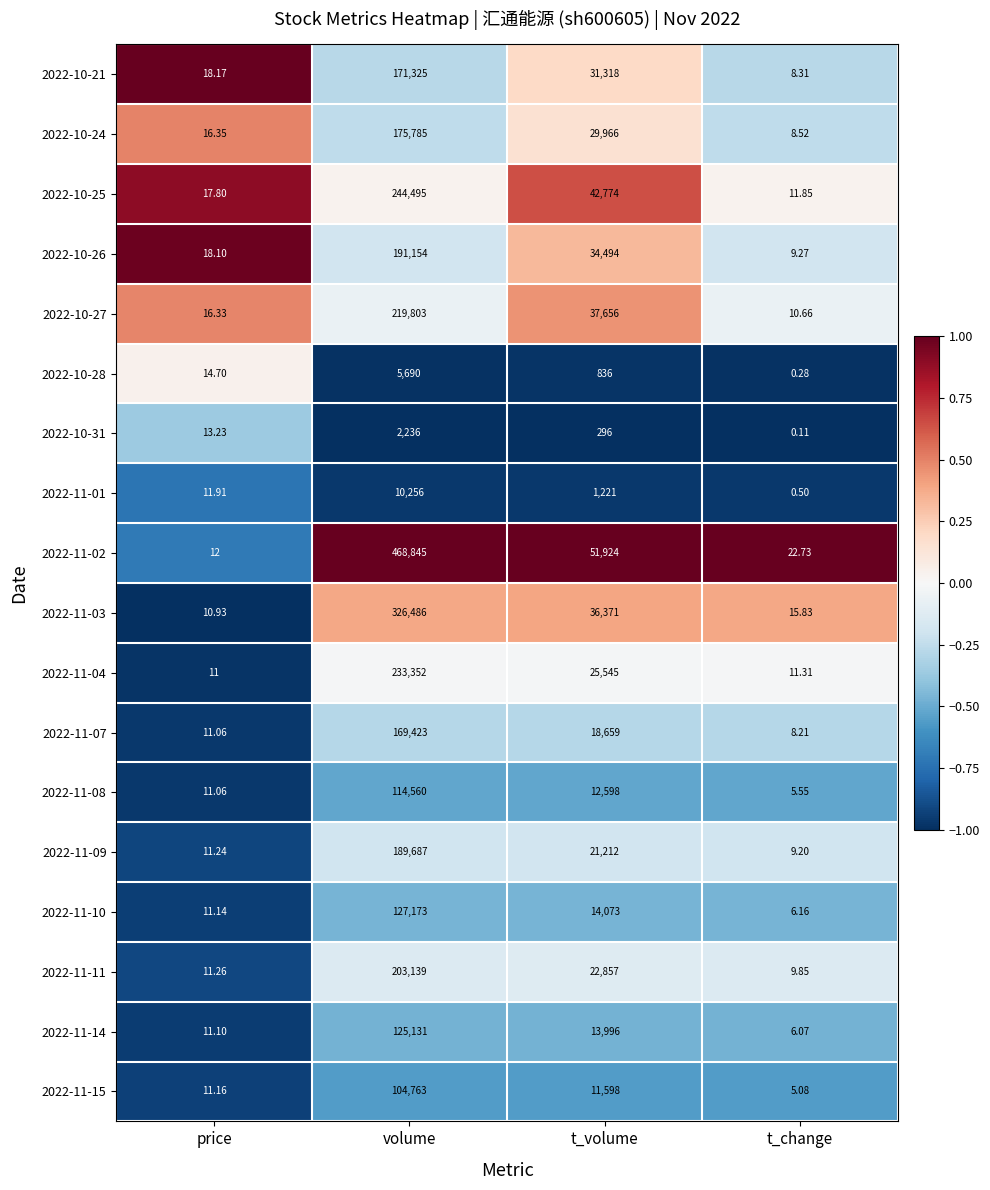

List the labels in order of 2022-11-09 value, largest first.

volume, t_volume, price, t_change